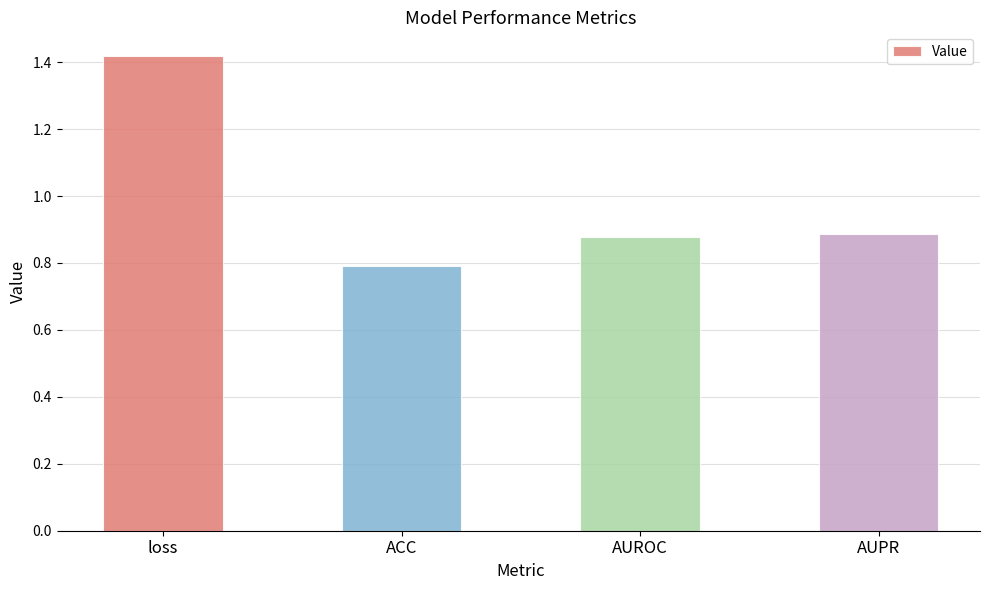

What is the minimum value shown in the chart?

0.8